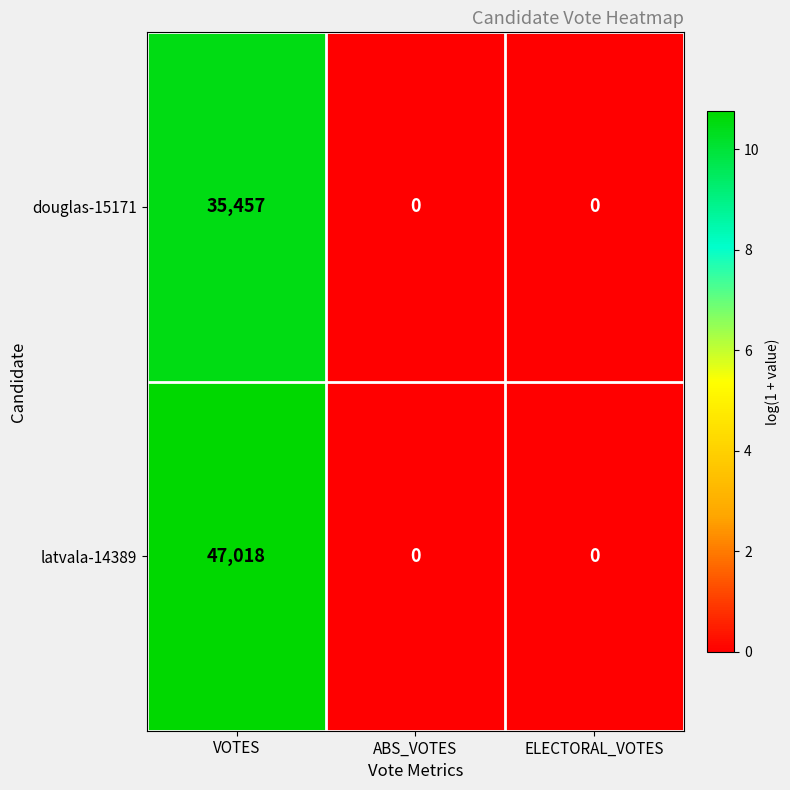

The douglas-15171 series shows 35457 at VOTES. True or false?

True